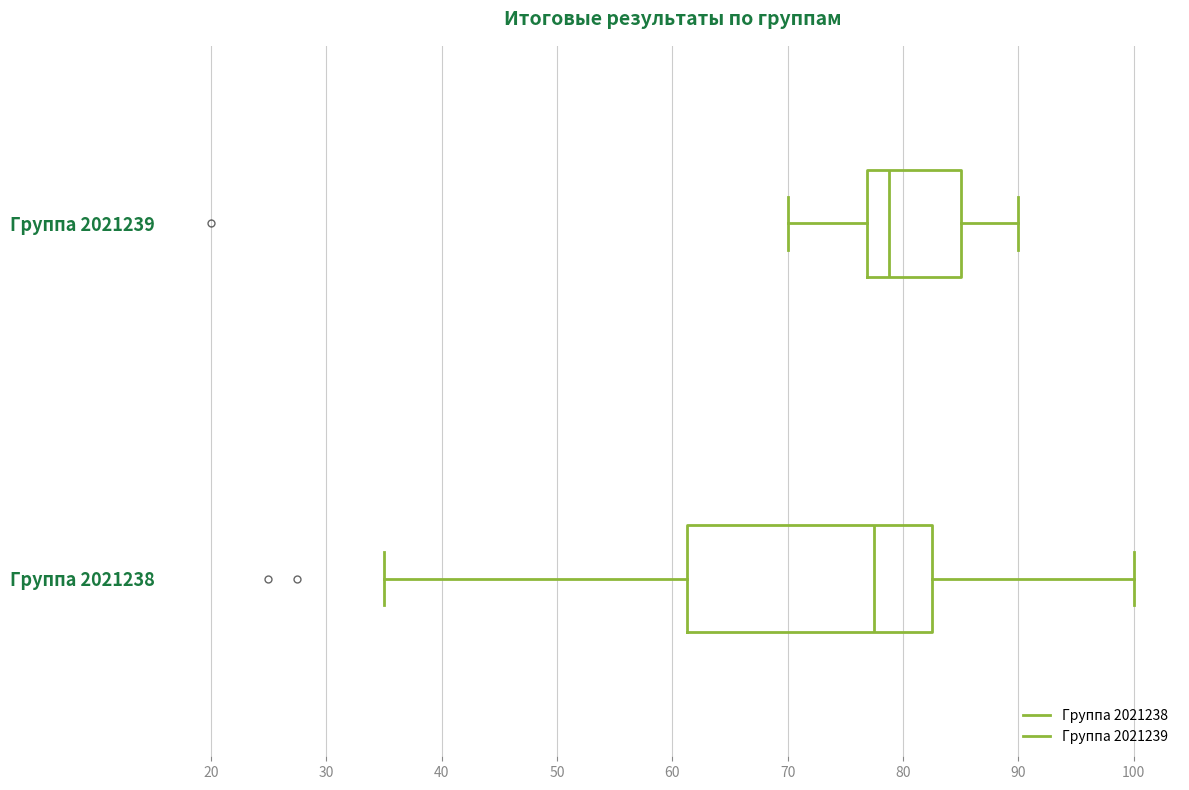

Where is the right edge of the box for Группа 2021239 on the x-axis? The values are not printed on the chart, so give them approximately, as read against the axis.

85